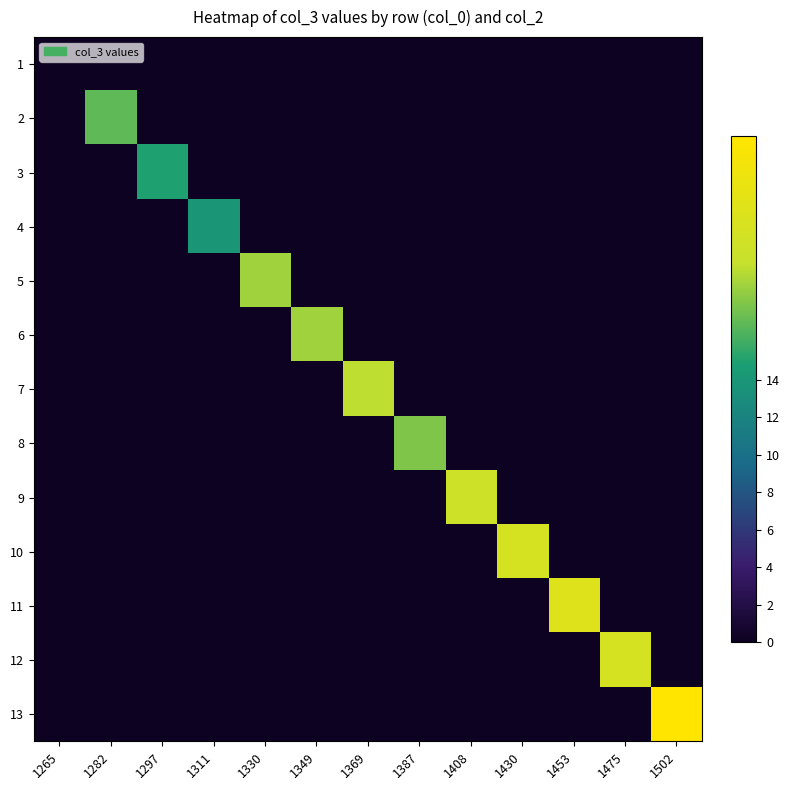

How many series are shown in this chart?

13